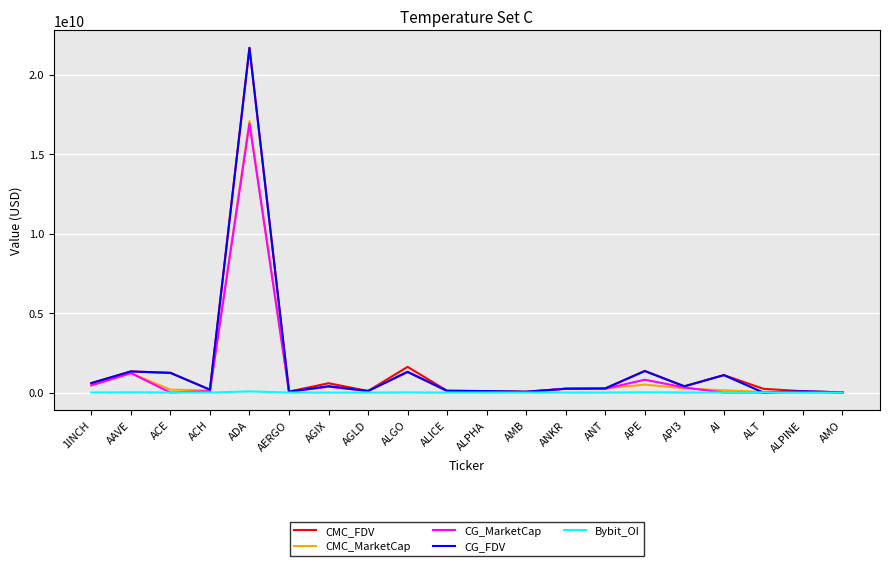

Which category has the highest value in the CMC_FDV series?

ADA